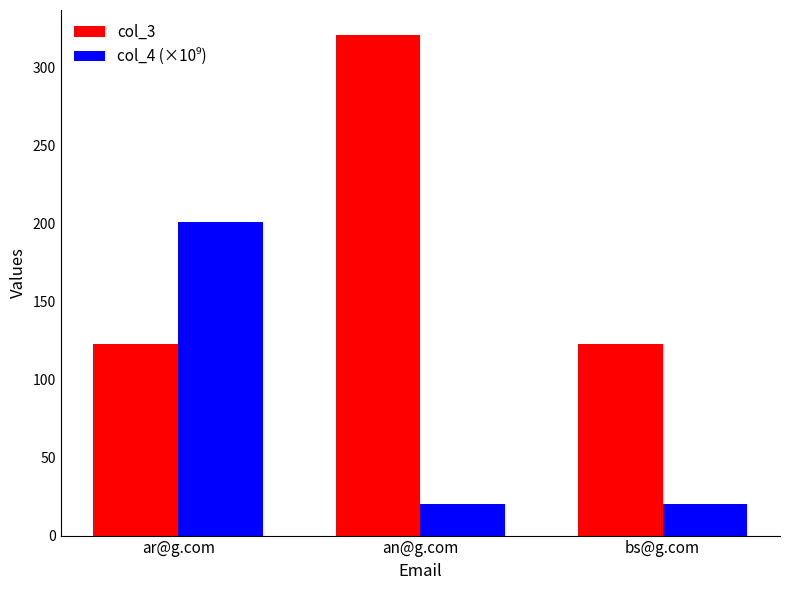

What is the maximum value shown in the chart?

321.0